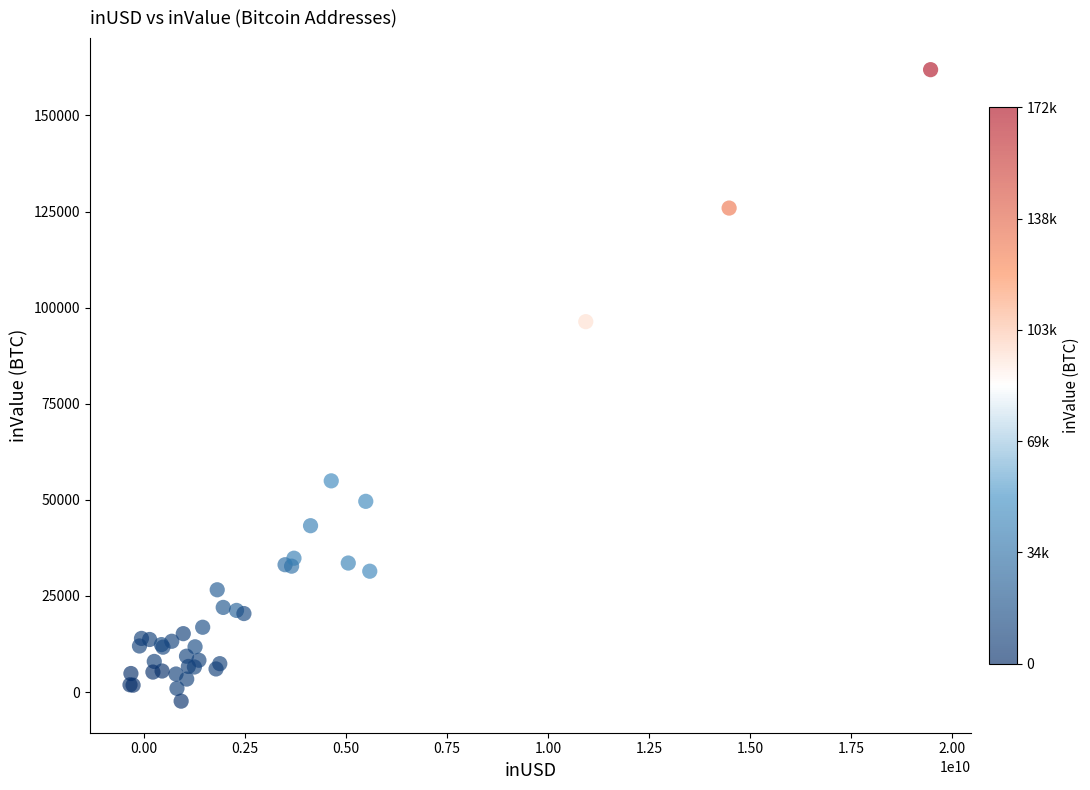

What Y value in the scatter plot is closest to 79763?

96350.4